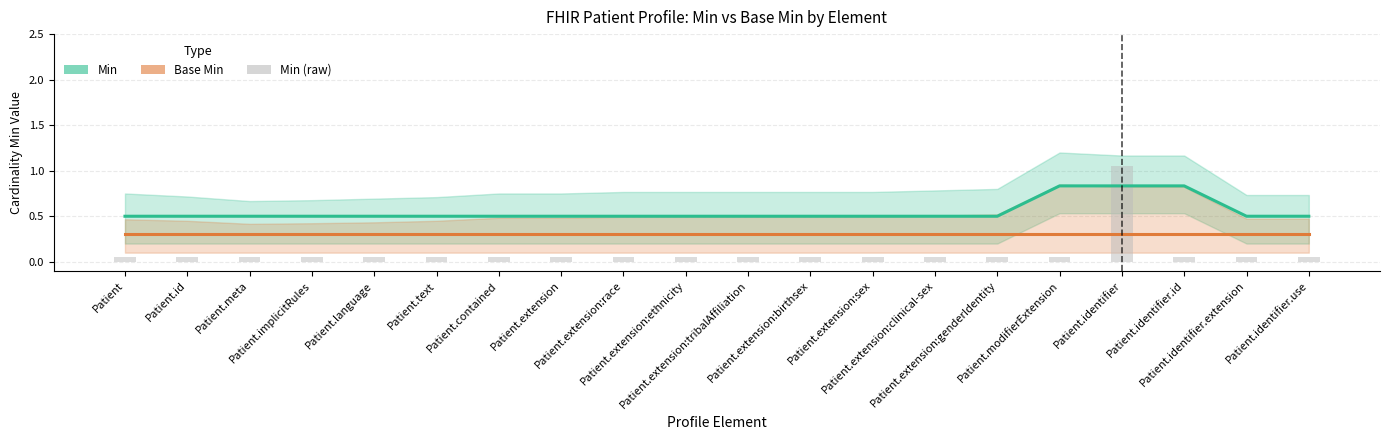

Which series has the widest spread of values?

Min